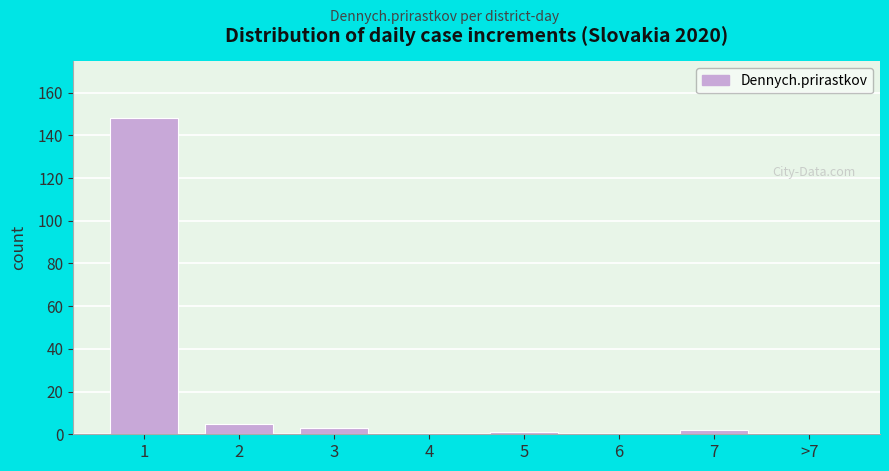

Reading left to right, list all the values displayed in this chart.

1=148	2=5	3=3	4=0	5=1	6=0	7=2	>7=0